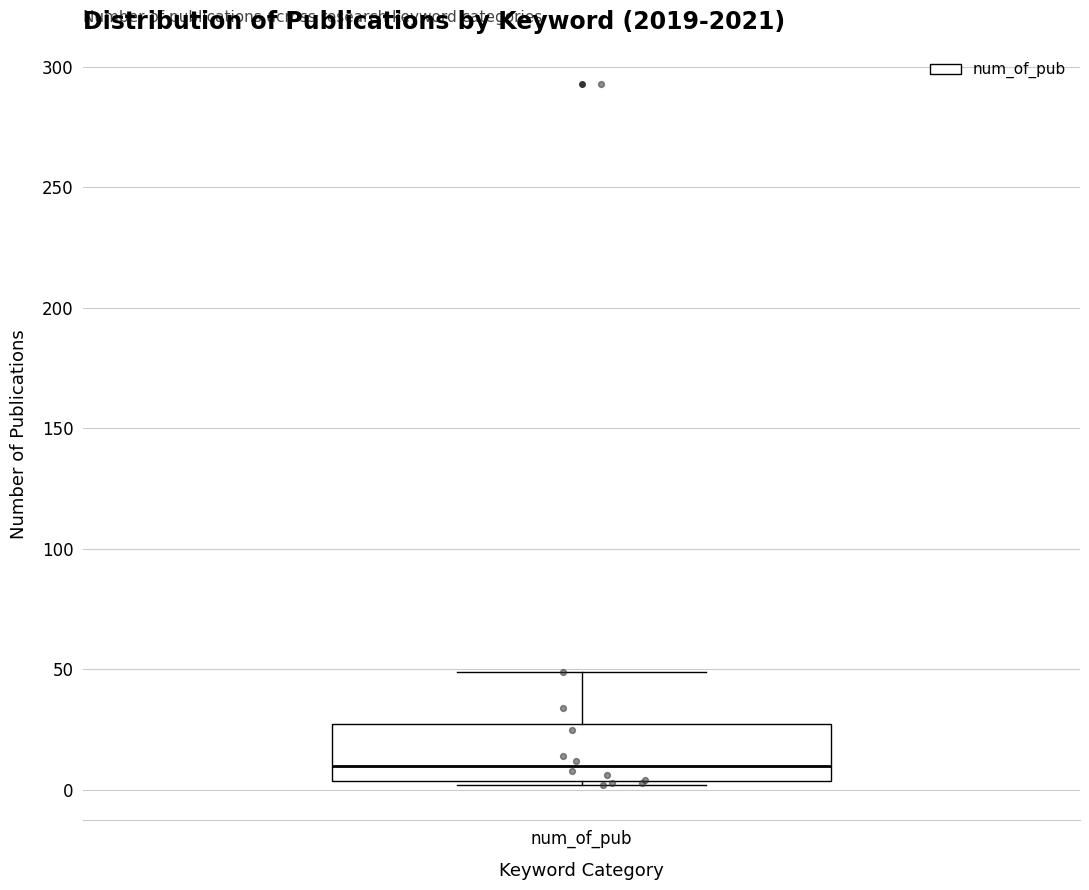

Read this box plot against the y-axis: the position of the median line, the range covered by the box, and the ends of both whiskers. The values are not printed on the chart, so give them approximately, as read against the axis.

median 10, box 5 to 25, whiskers 0 to 50